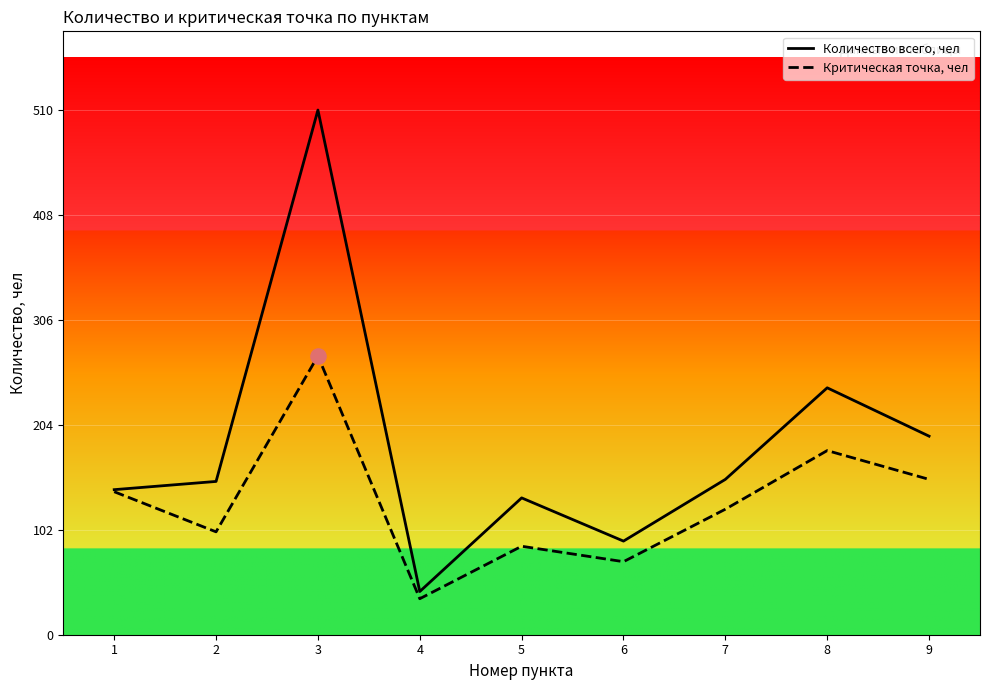

Which series contains the highest Y value?

Количество всего, чел